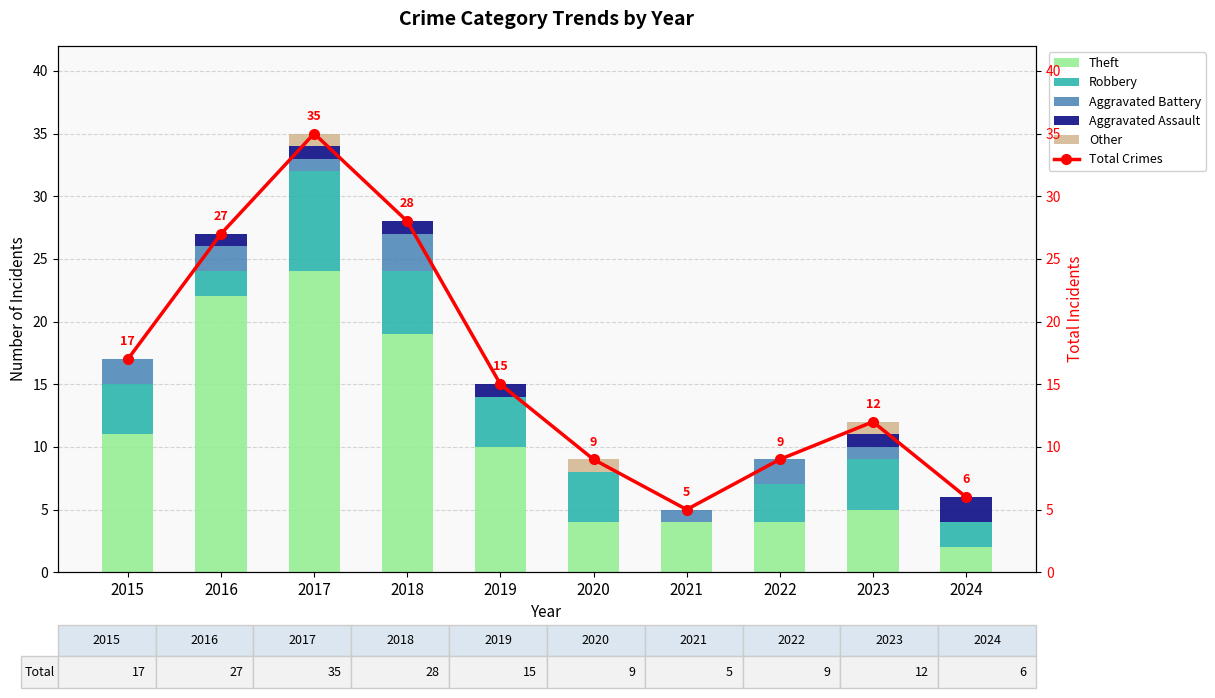

At which category does the chart reach its peak across all series?

2017